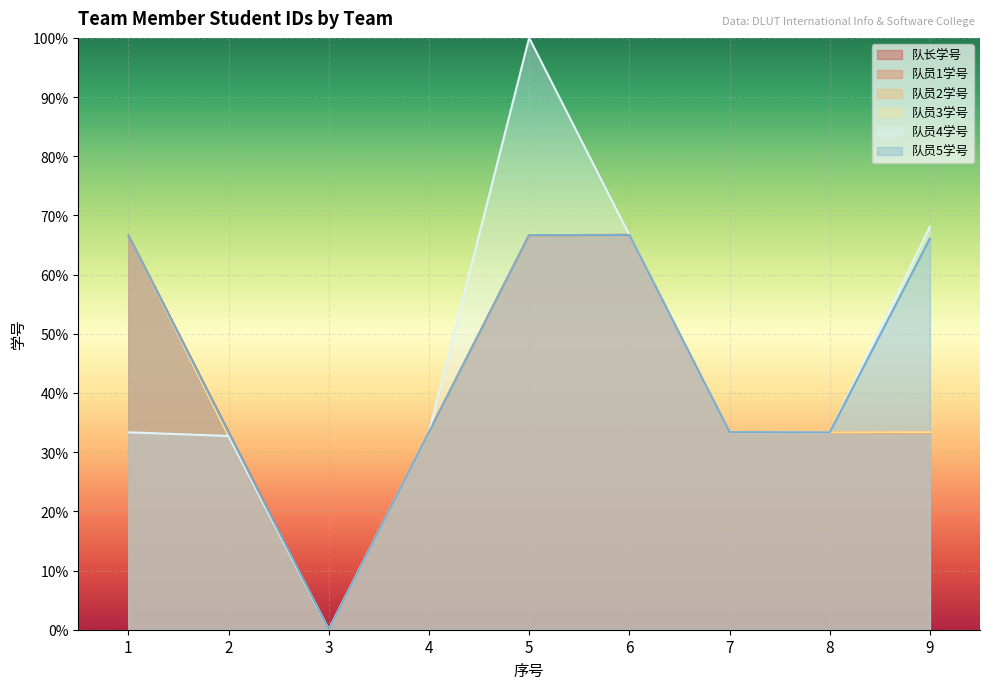

Is the value of 队长学号 at 3 greater than the value of 队员4学号 at 5?

No